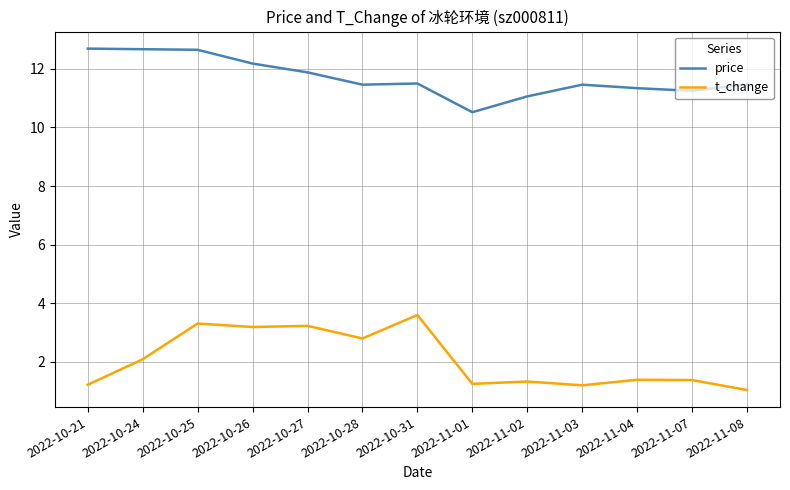

What is the highest value of the t_change series?

3.6